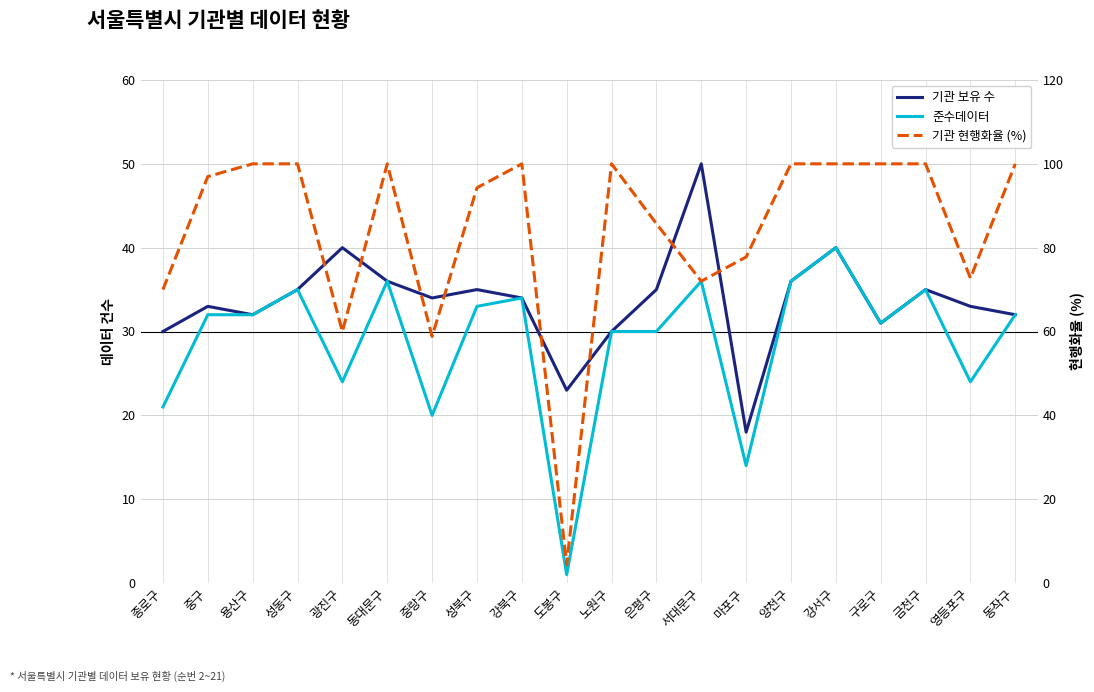

Rank the categories by 준수데이터 value from highest to lowest.

강서구, 동대문구, 서대문구, 양천구, 성동구, 금천구, 강북구, 성북구, 중구, 용산구, 동작구, 구로구, 노원구, 은평구, 광진구, 영등포구, 종로구, 중랑구, 마포구, 도봉구